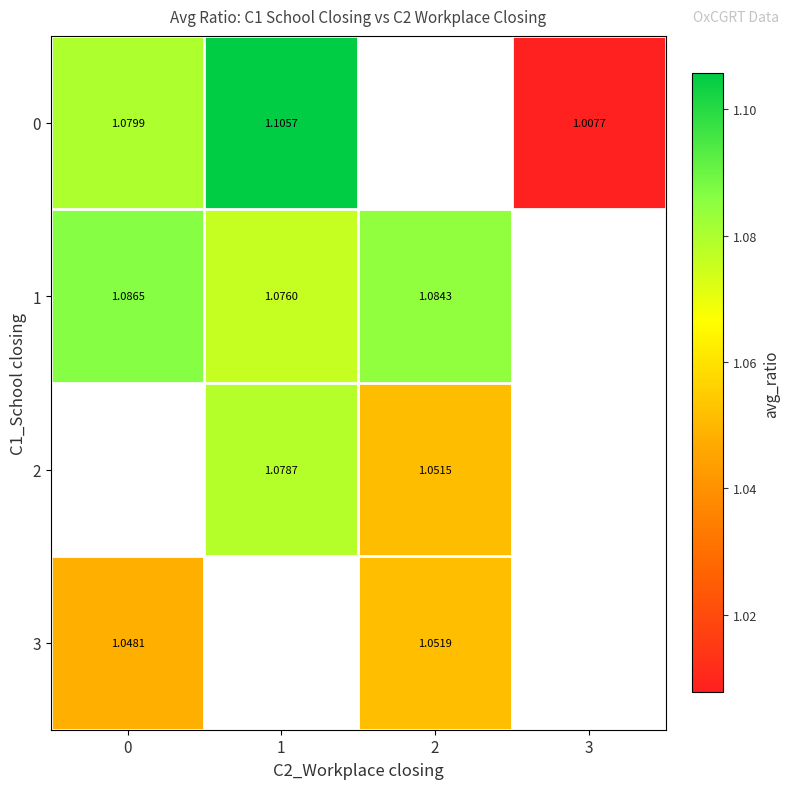

The value of 2 at 1 is 0.7. True or false?

False